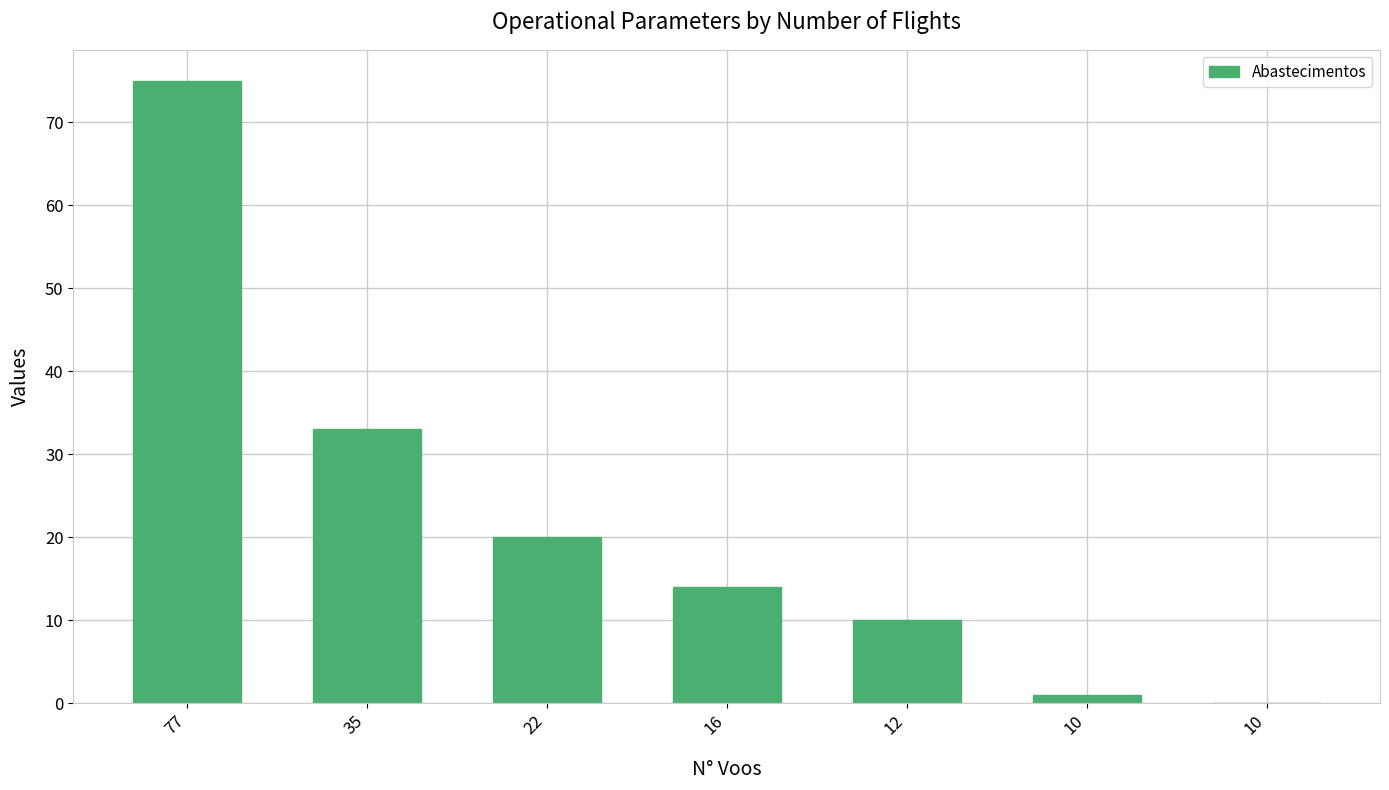

At which label does the data first exceed 14?

77